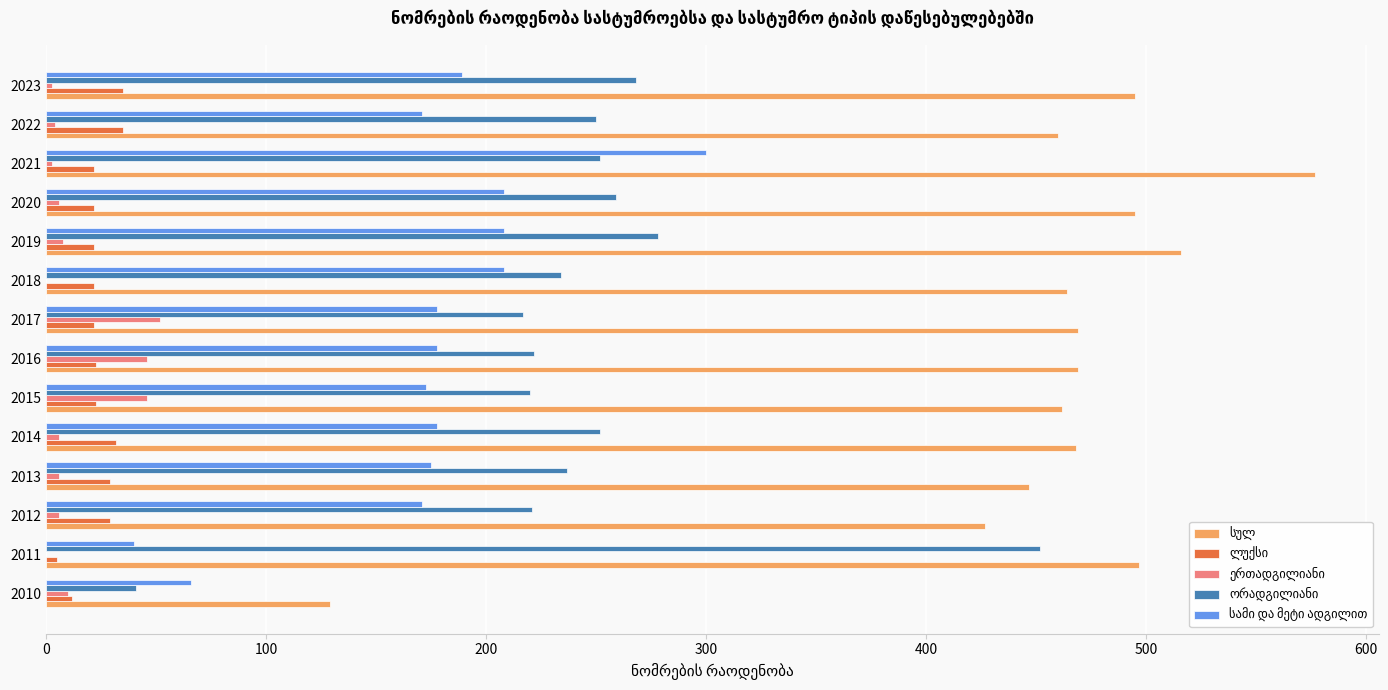

At which category does the chart reach its peak across all series?

2021